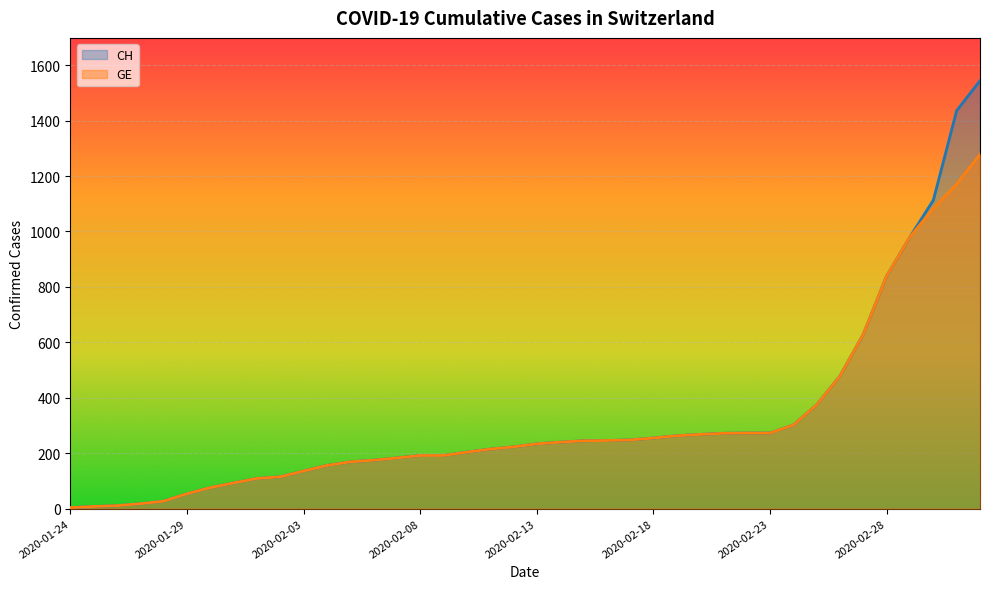

What is the lowest value of the CH series?

4